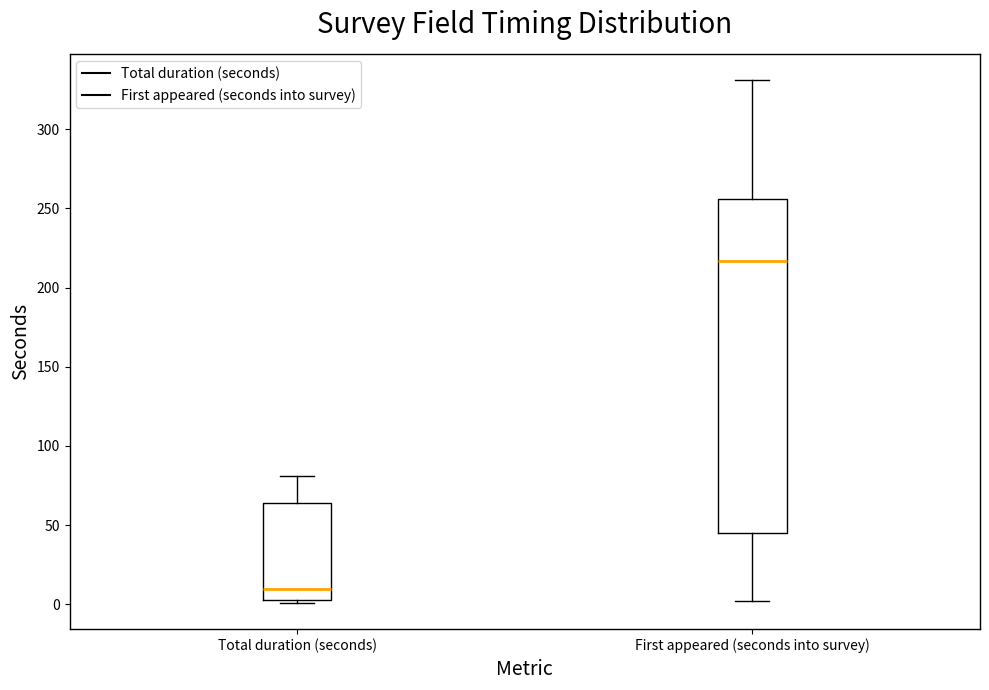

Where is the lower edge of the box for Total duration (seconds) on the y-axis? The values are not printed on the chart, so give them approximately, as read against the axis.

5